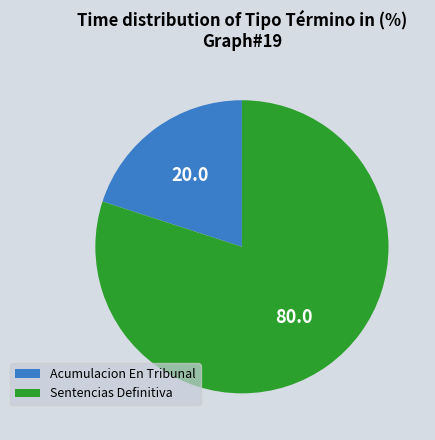

Combined, do Sentencias Definitiva and Acumulacion En Tribunal account for over 50%?

Yes